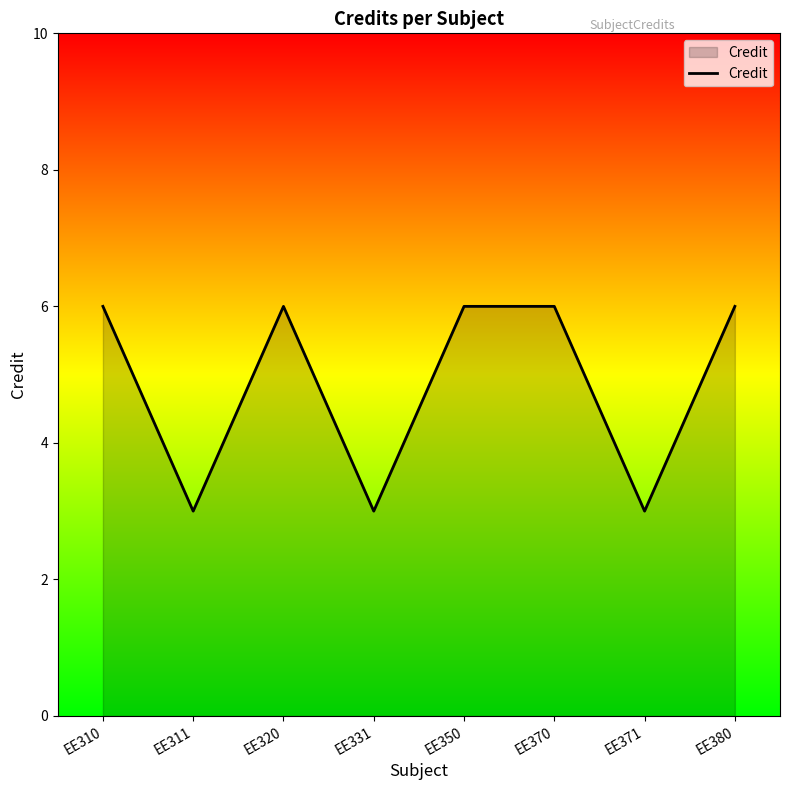

Where is the first local minimum?

EE311